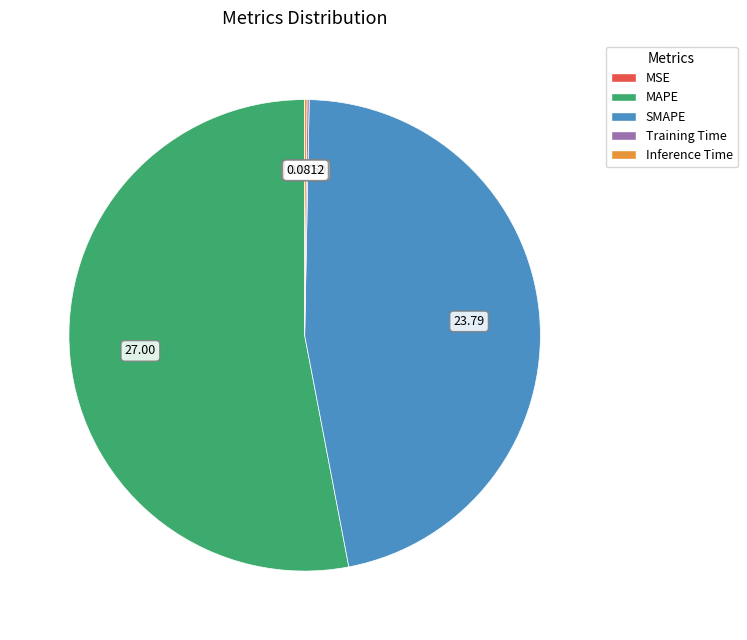

Which category has the biggest portion of the pie?

MAPE